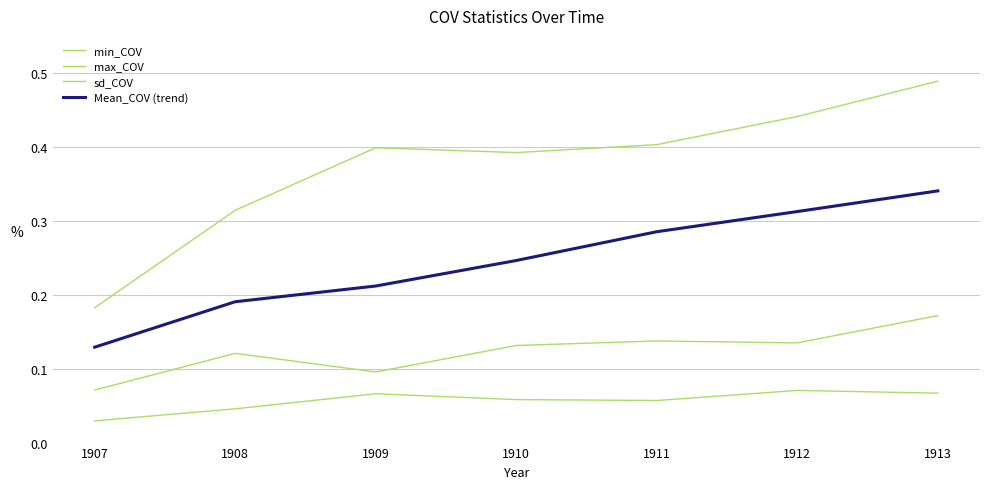

Does the chart have visible grid lines?

Yes